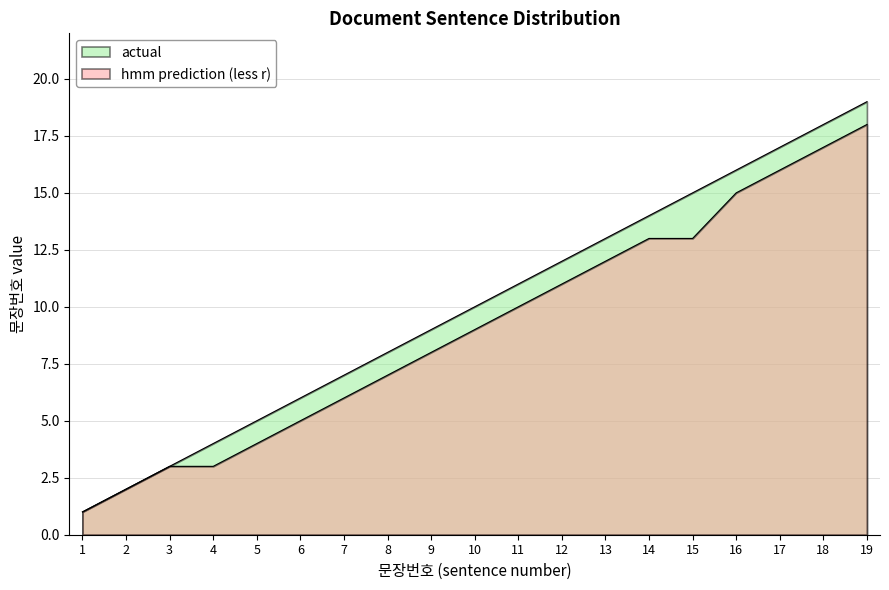

At 9, list the series in order from largest to smallest.

actual, hmm prediction (less r)